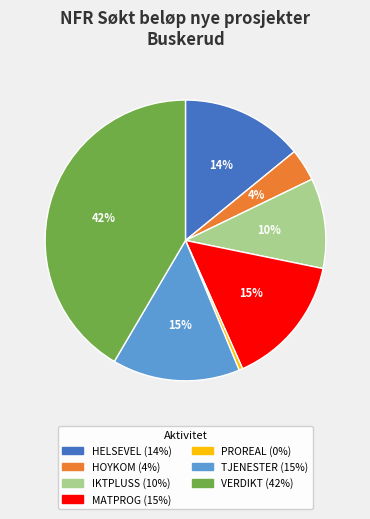

Does PROREAL represent more than half of the total?

No